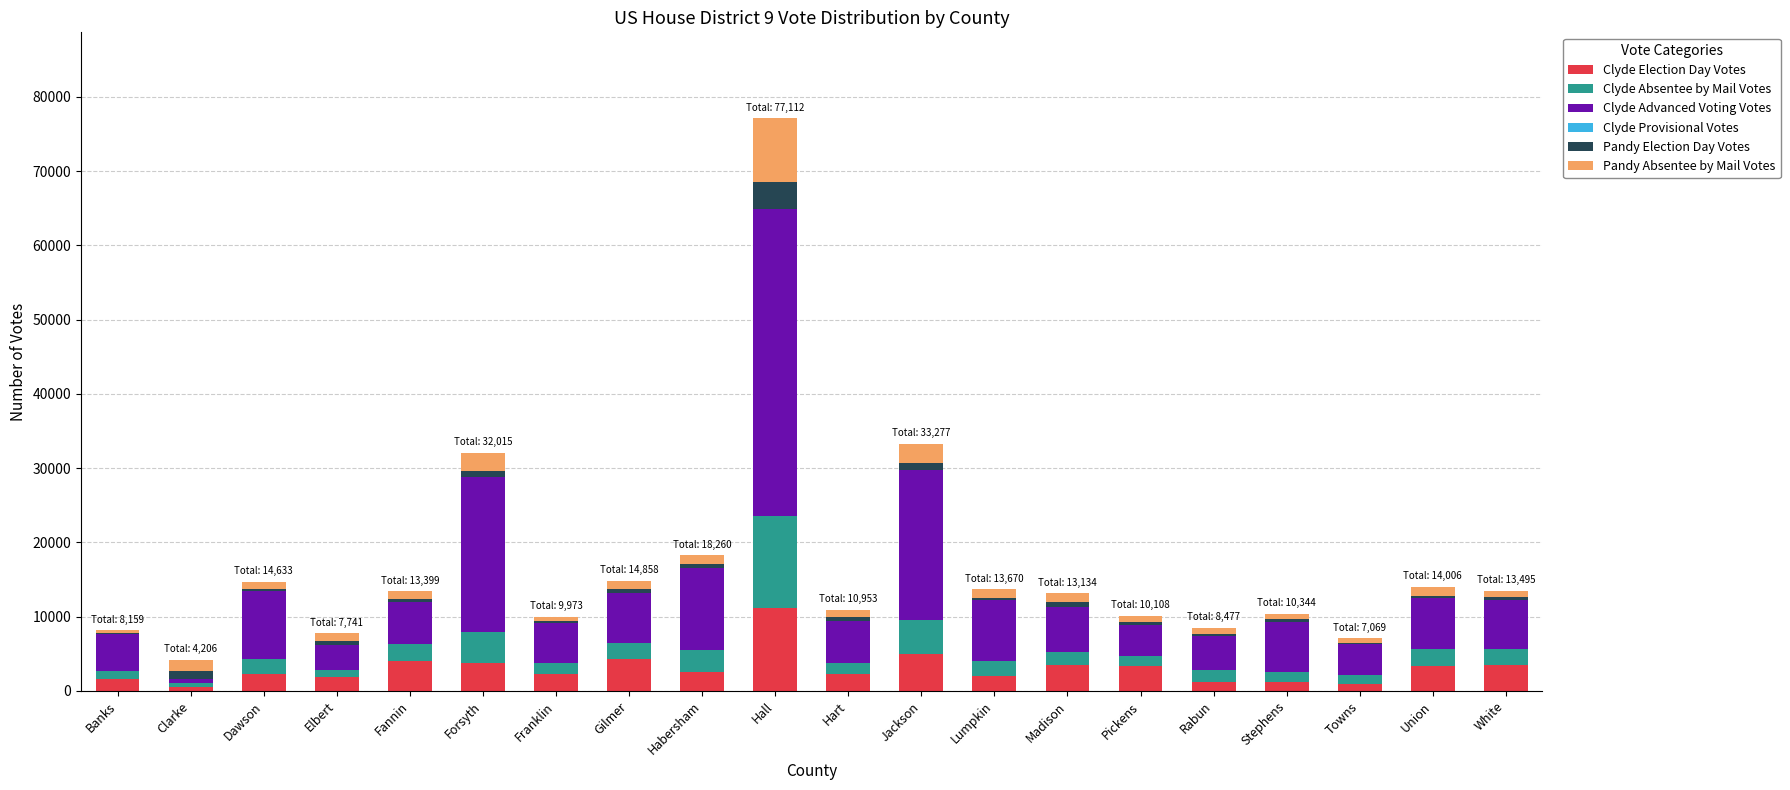

At which category is the sum across all series the highest?

Hall